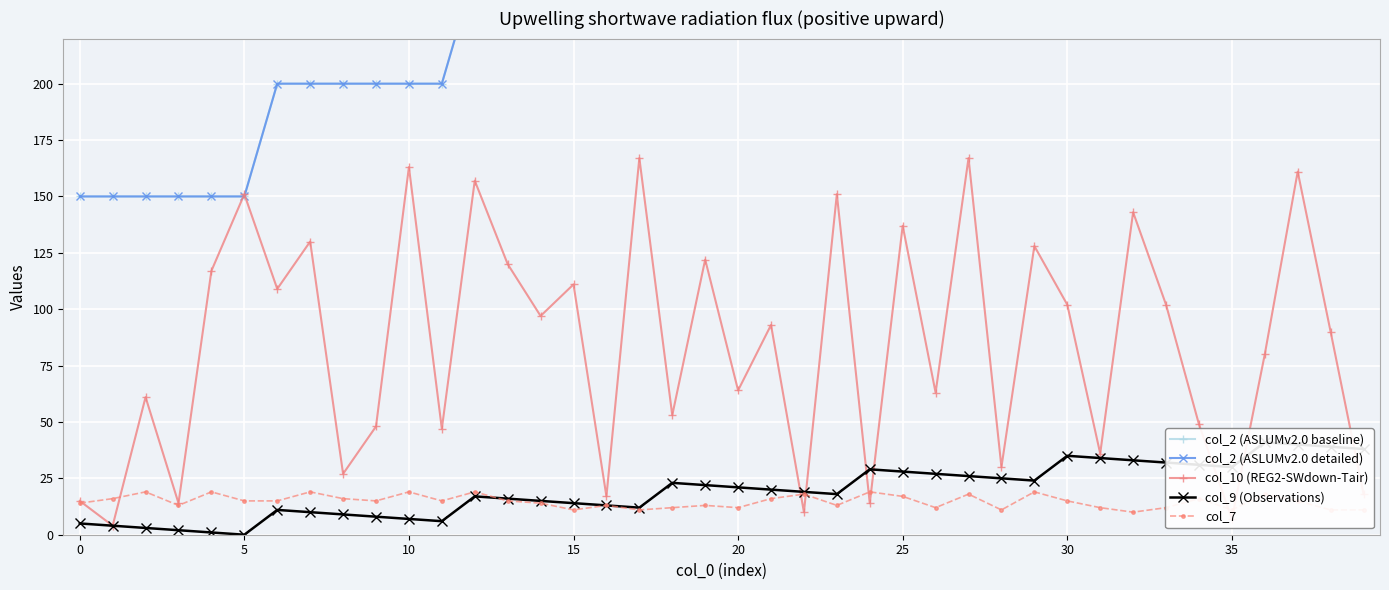

What value does the col_2 (ASLUMv2.0 detailed) series have at 29, to the nearest 50?

350